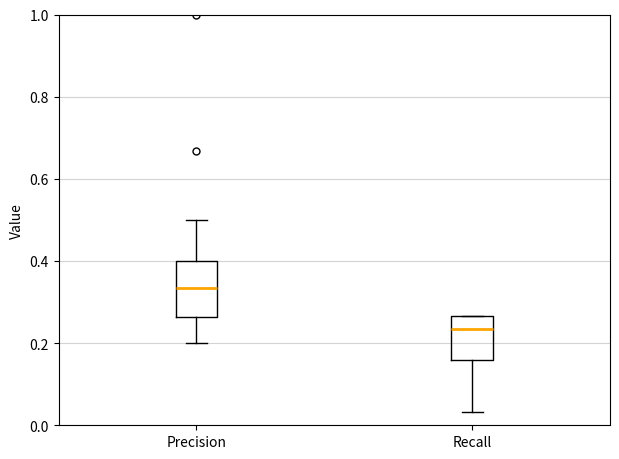

Comparing the boxes themselves (not the whiskers), which one is the tallest?

Precision